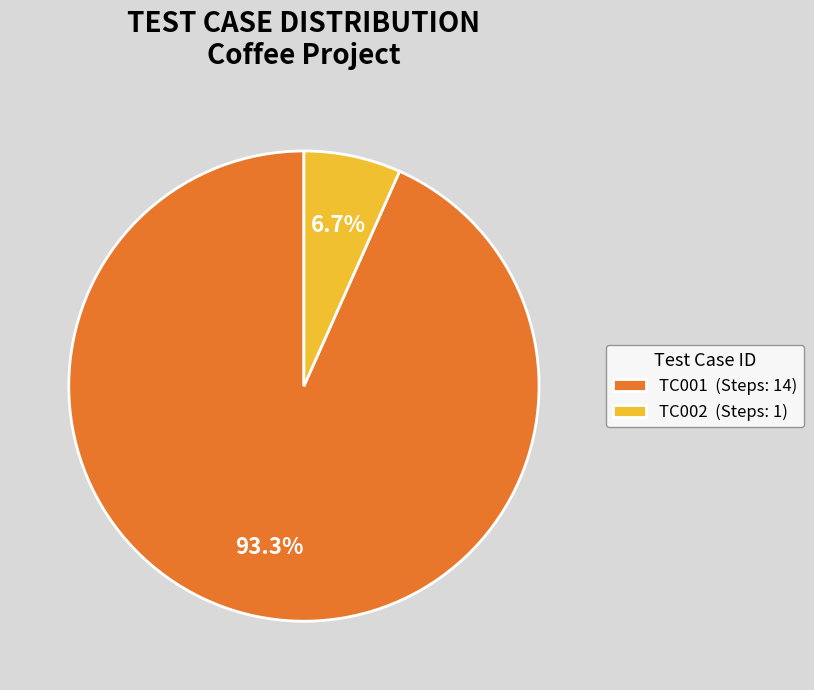

What portion of the pie excludes TC001?

6.7%